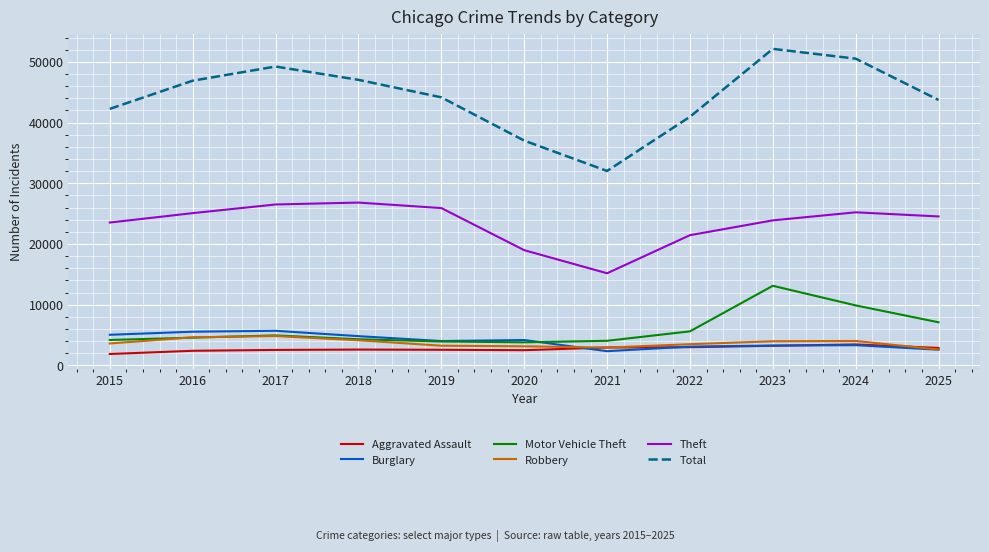

Is the value of Motor Vehicle Theft at 2016 greater than the value of Total at 2017?

No